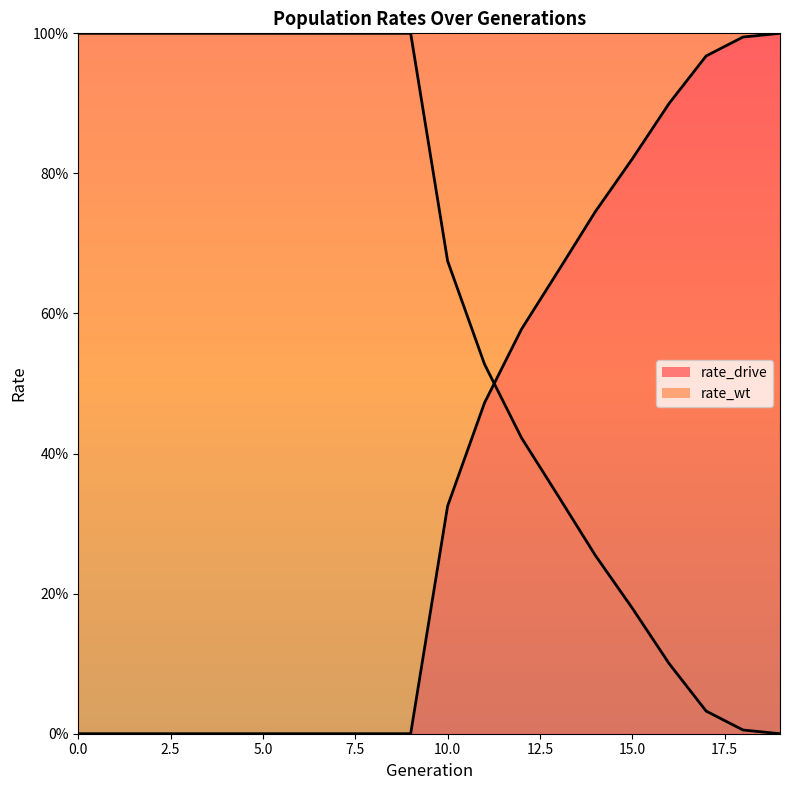

What is the label of the 10th point from the left?

9